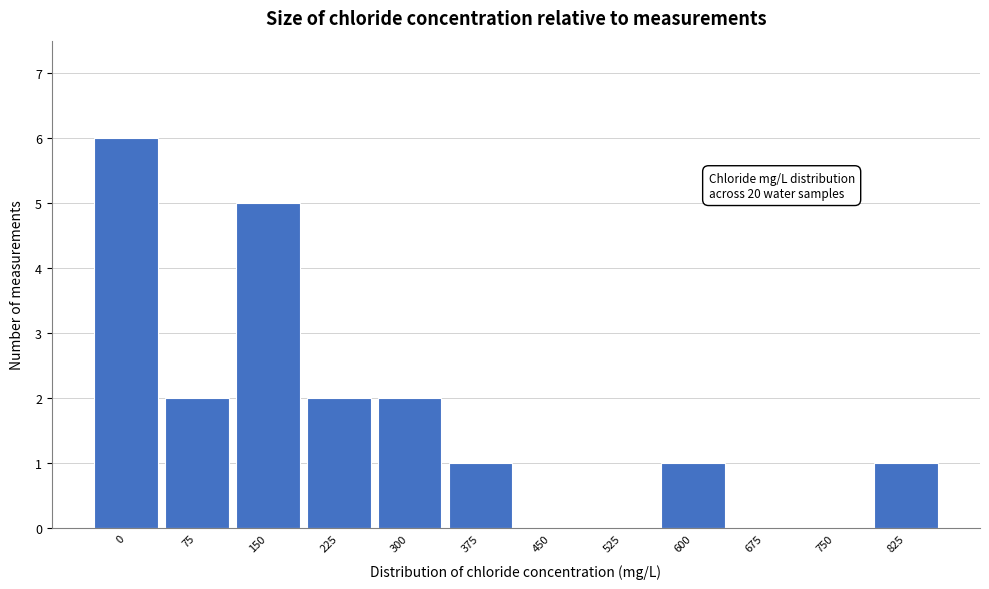

Reading left to right, transcribe all the data shown in this chart.

0=6	75=2	150=5	225=2	300=2	375=1	450=0	525=0	600=1	675=0	750=0	825=1